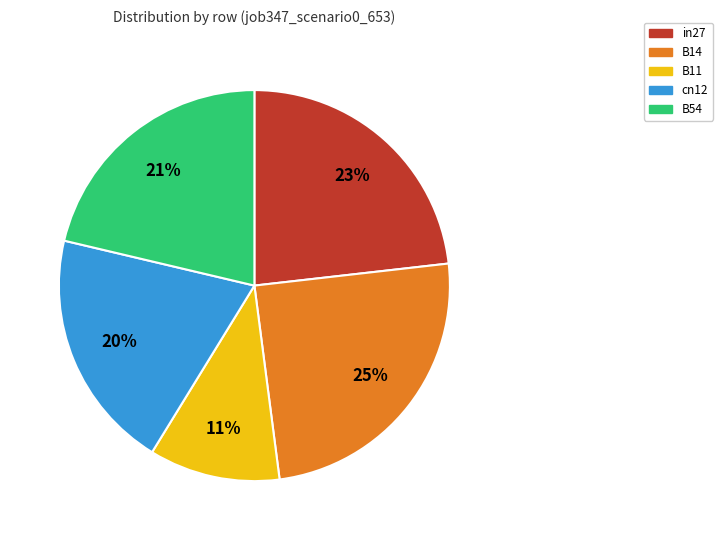

Do cn12 and in27 together represent more than half of the pie?

No